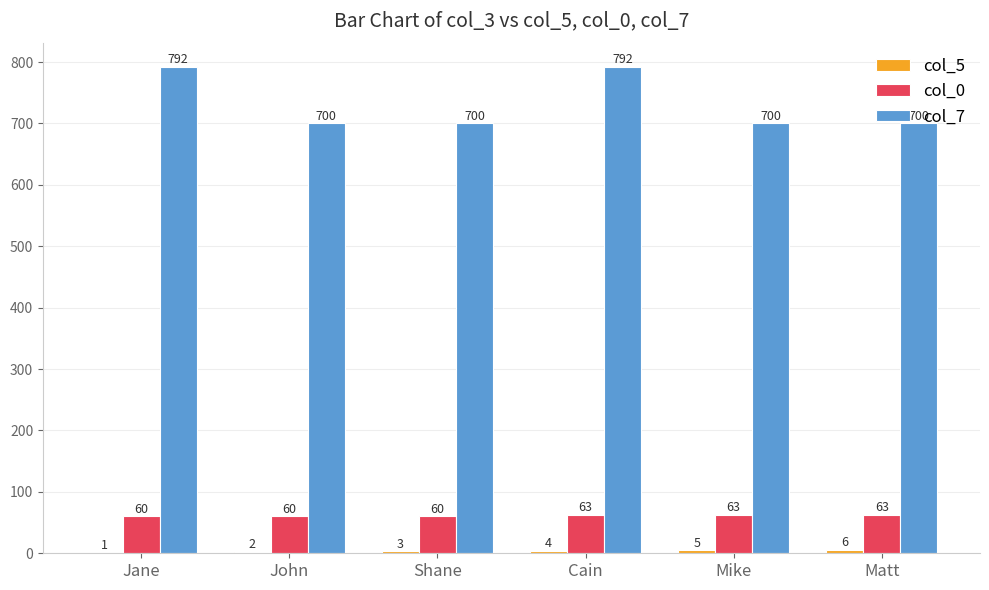

What is the total value across all series at John?

762